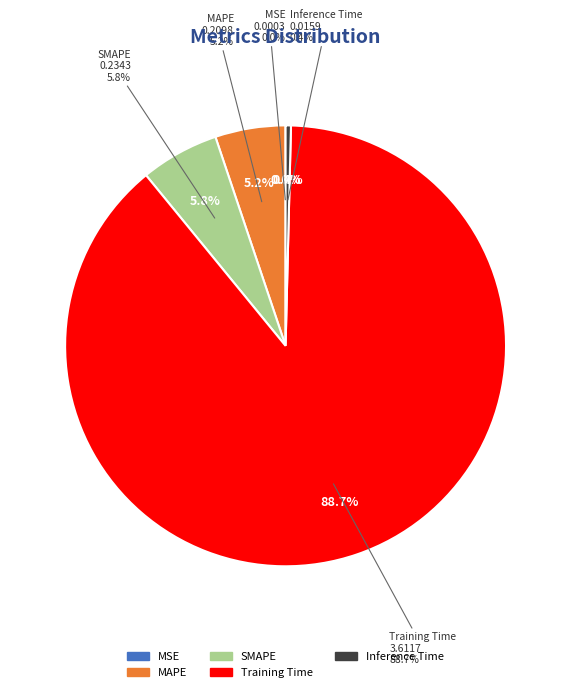

What is the change in value from MSE to SMAPE?

+0.2